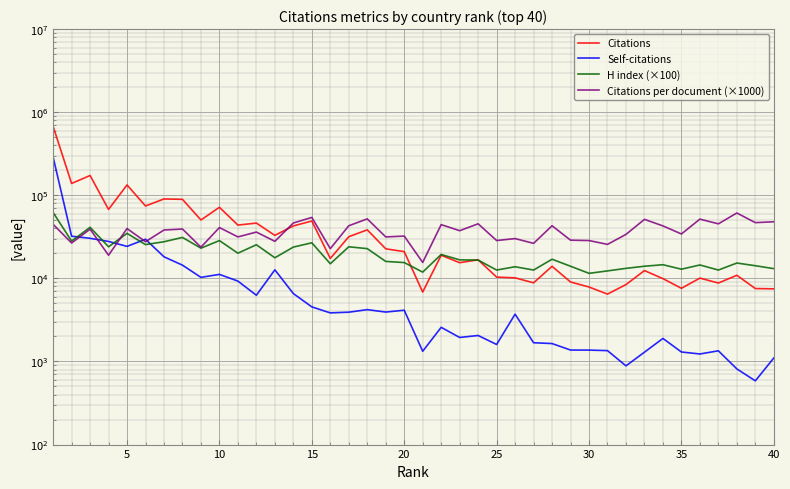

What is the difference between the maximum and minimum values in the H index (×100) series?

50500